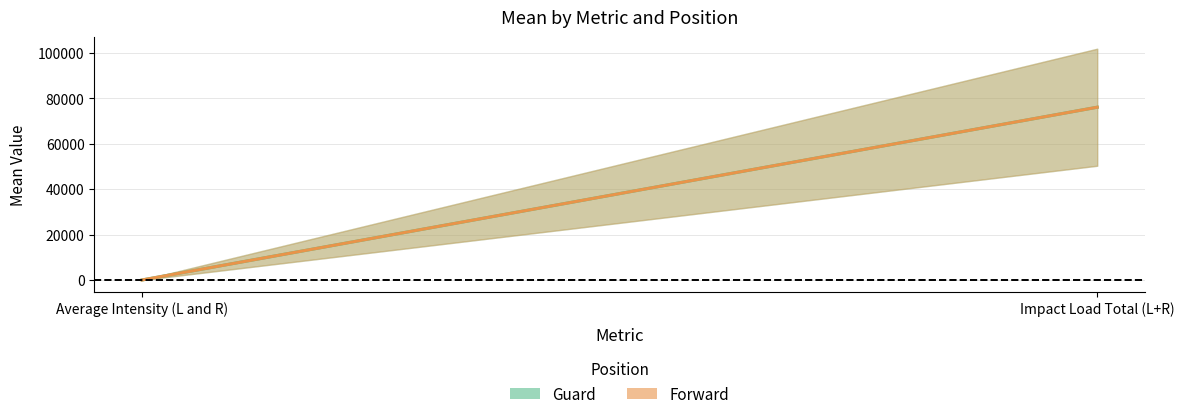

Reading left to right, extract all data points from this chart.

Guard: 11.6	76115.3
Forward: 11.6	76115.3
Guard_std: 1.9	25779.7
Forward_std: 1.9	25779.7